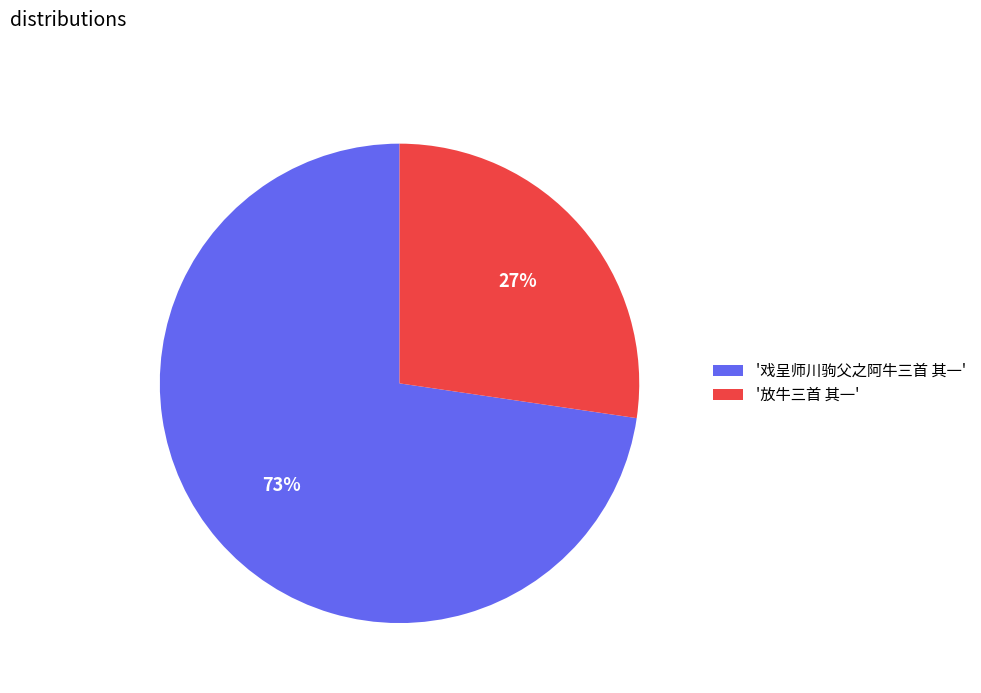

To the nearest percent, what is the combined percentage of '放牛三首 其一' and '戏呈师川驹父之阿牛三首 其一'?

100%